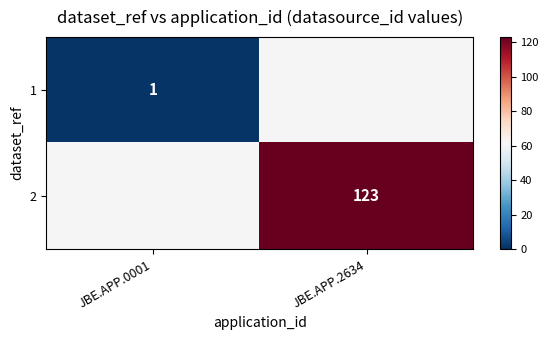

The value of 2 at JBE.APP.2634 is 32. True or false?

False